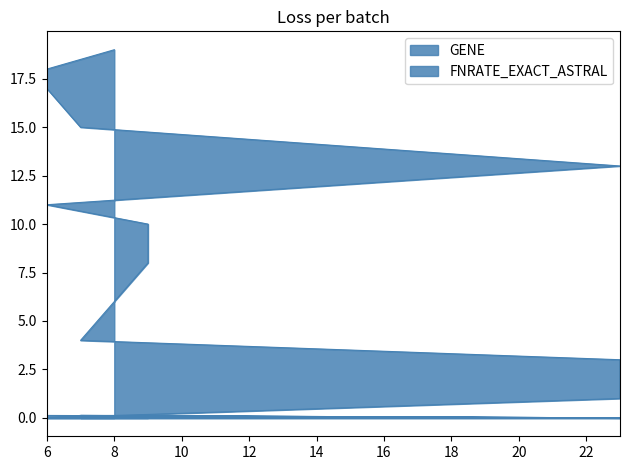

List the series in order of their peak value, highest first.

GENE, FNRATE_EXACT_ASTRAL